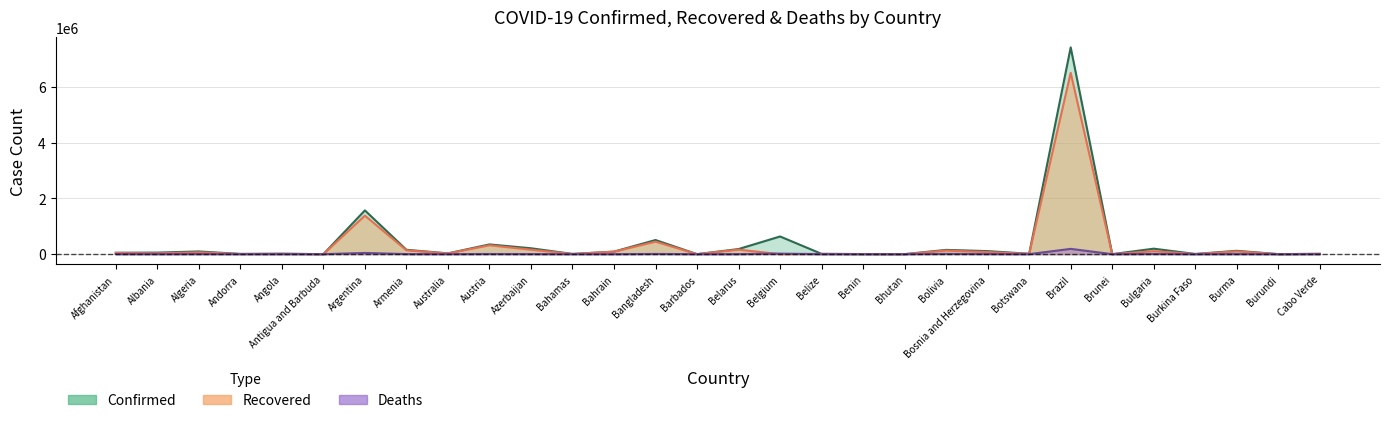

In Deaths, how many points are higher than both neighbors (excluding endpoints)?

10